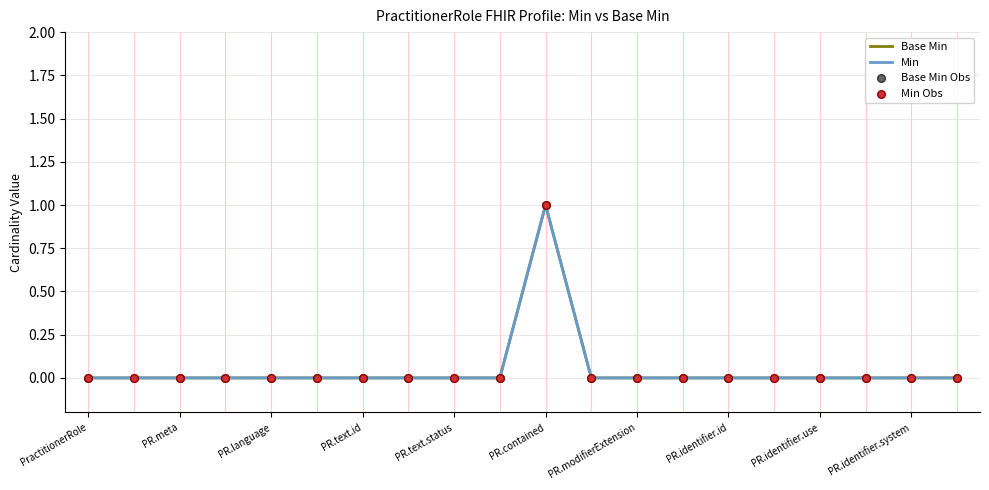

At how many categories does at least one series exceed 0?

1